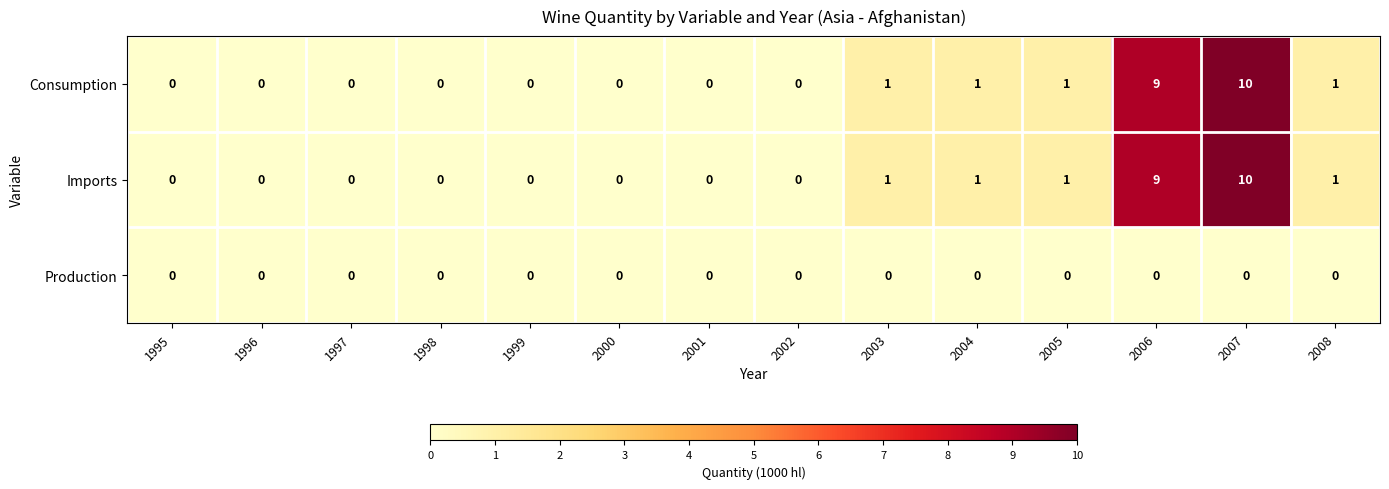

The Consumption series shows 6 at 1997. True or false?

False